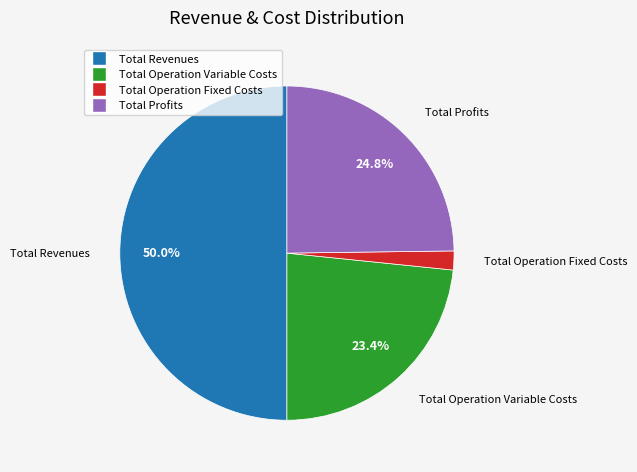

Count the number of slices in the pie.

4